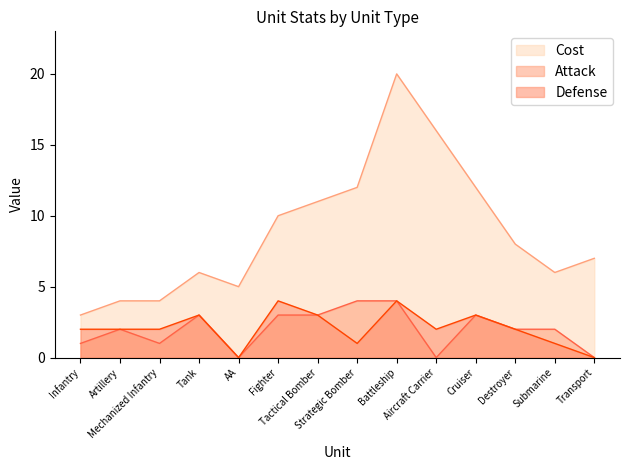

The value of Cost at Battleship is 12. True or false?

False